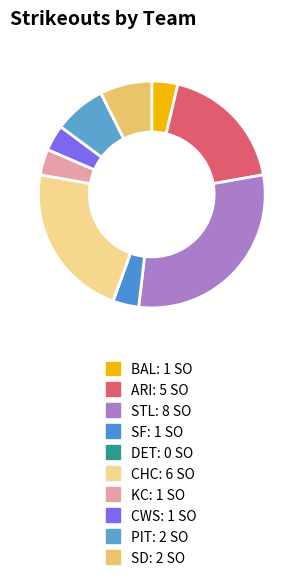

To the nearest percent, what is the difference between the CWS and ARI slice percentages?

15%